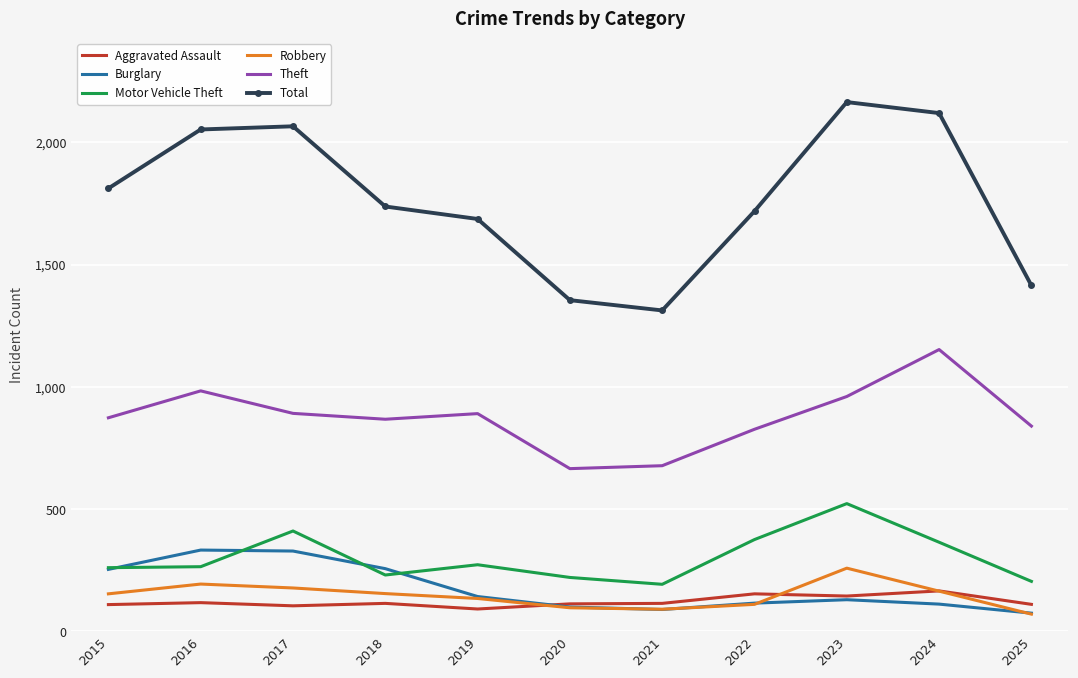

At which label does Total first exceed 1738?

2015